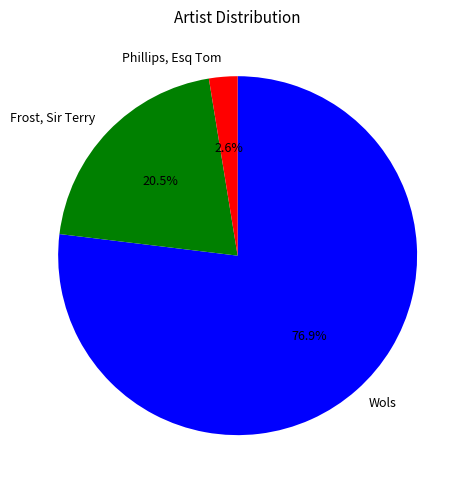

To the nearest percent, what is the difference between the largest and smallest slice percentages?

74%